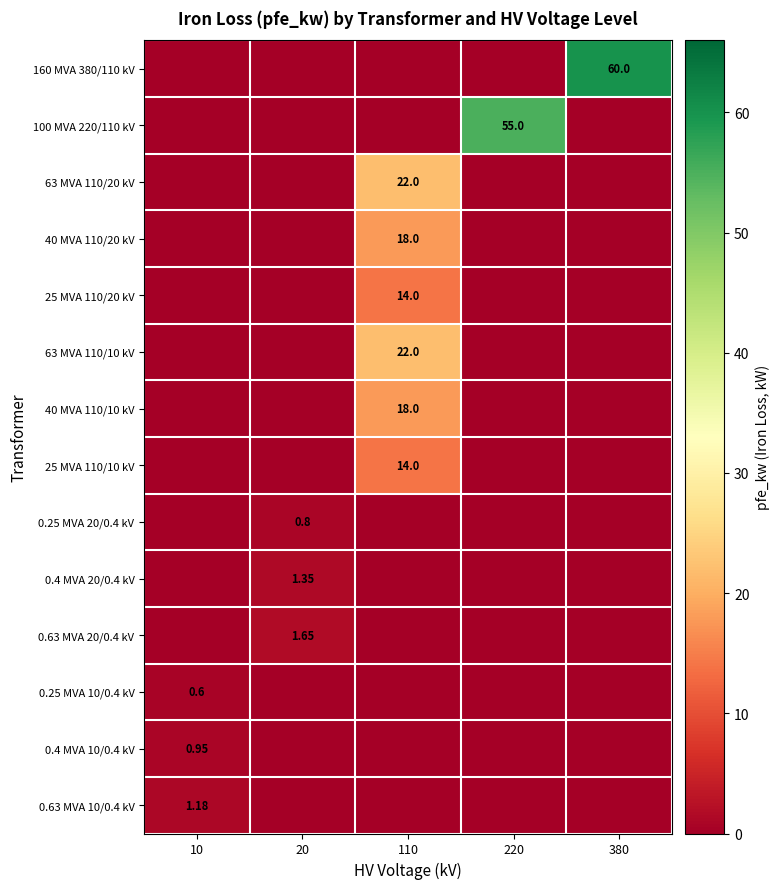

True or false: 0.25 MVA 20/0.4 kV has a value of 0.0 at 380.

True